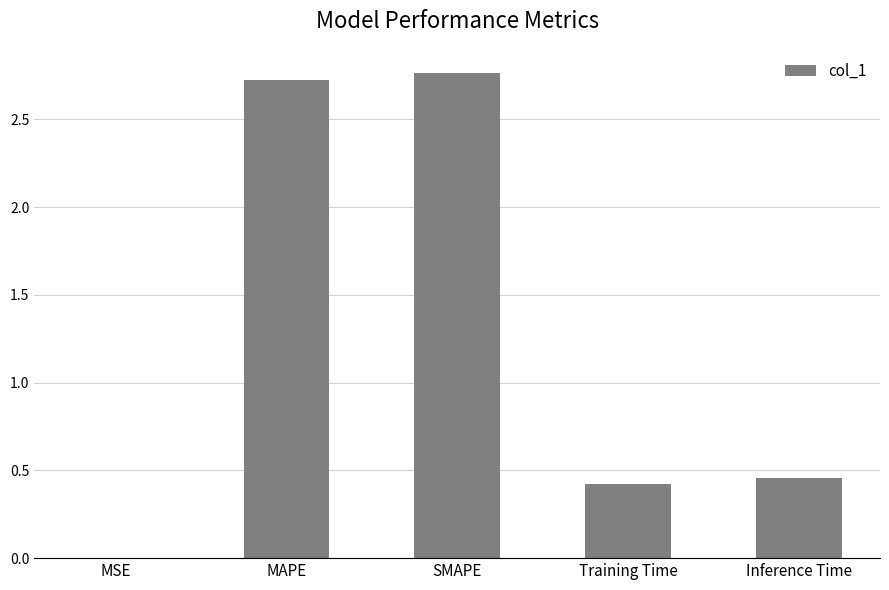

What is the change in value from MAPE to Inference Time?

-2.3